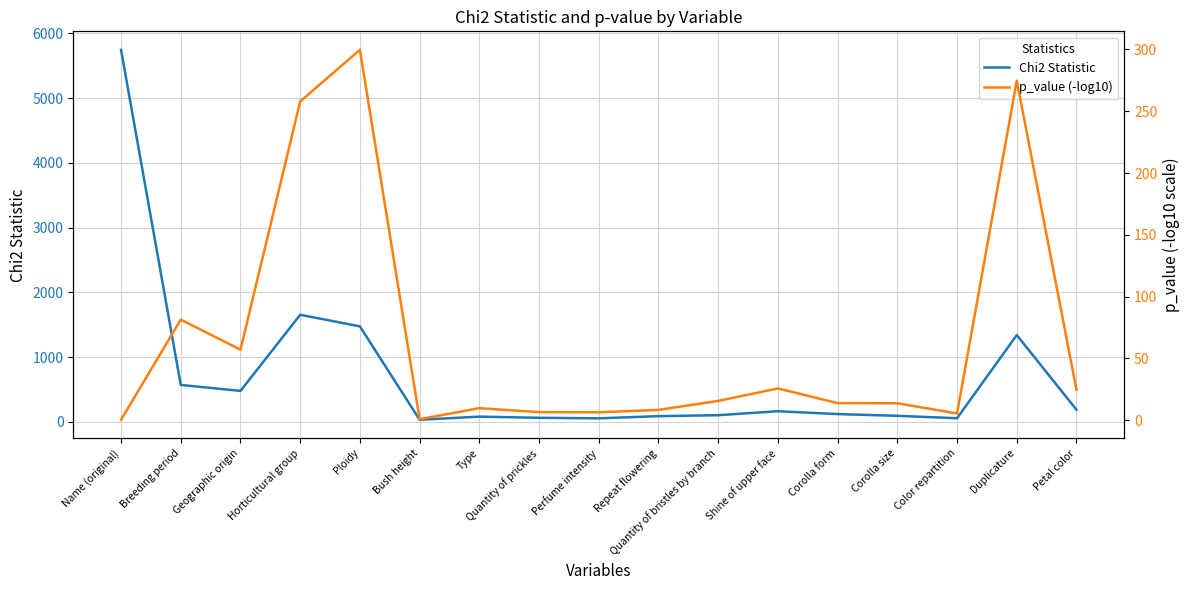

Rank the series by their average value, from highest to lowest.

Chi2 Statistic, p_value (-log10)